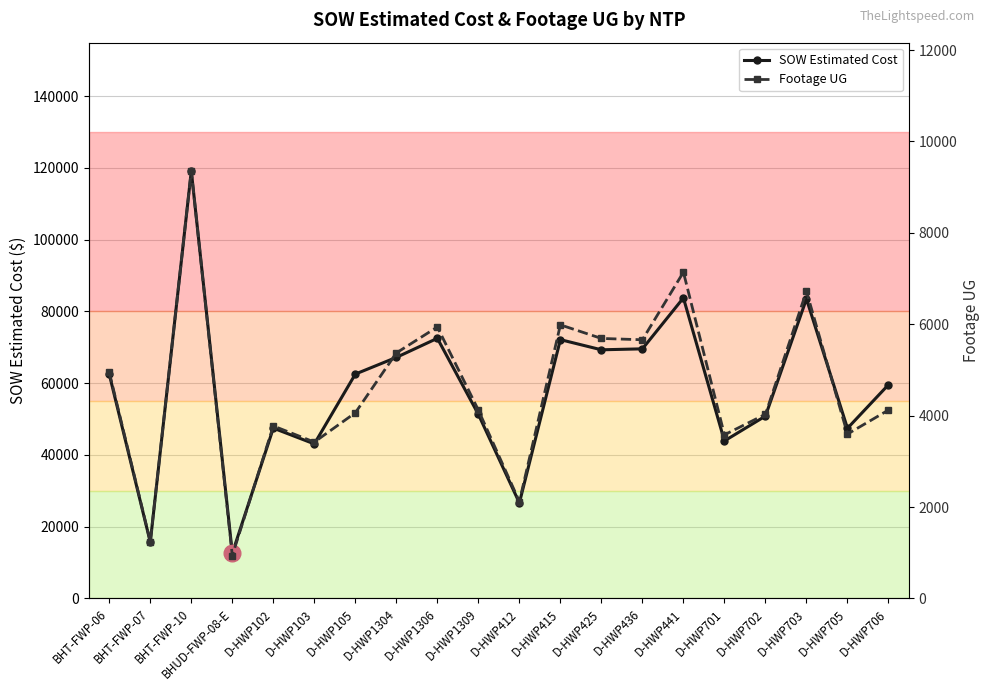

Which series has the largest total across all categories?

SOW Estimated Cost